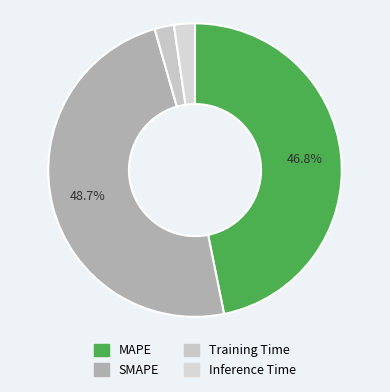

The MAPE slice represents 36% of the pie. True or false?

False